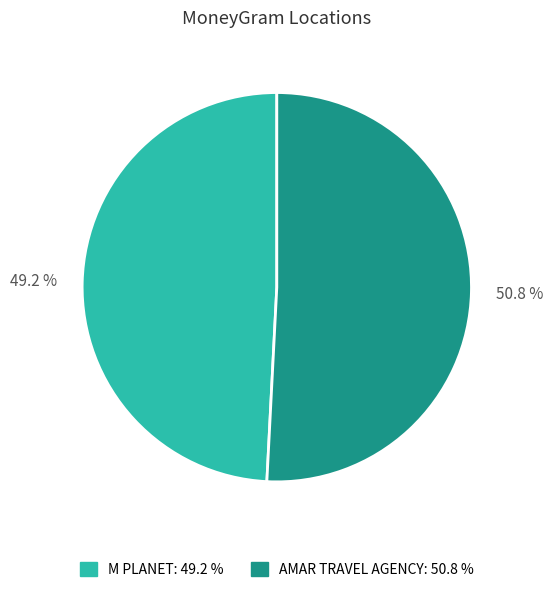

Is the sum of M PLANET and AMAR TRAVEL AGENCY greater than half?

Yes